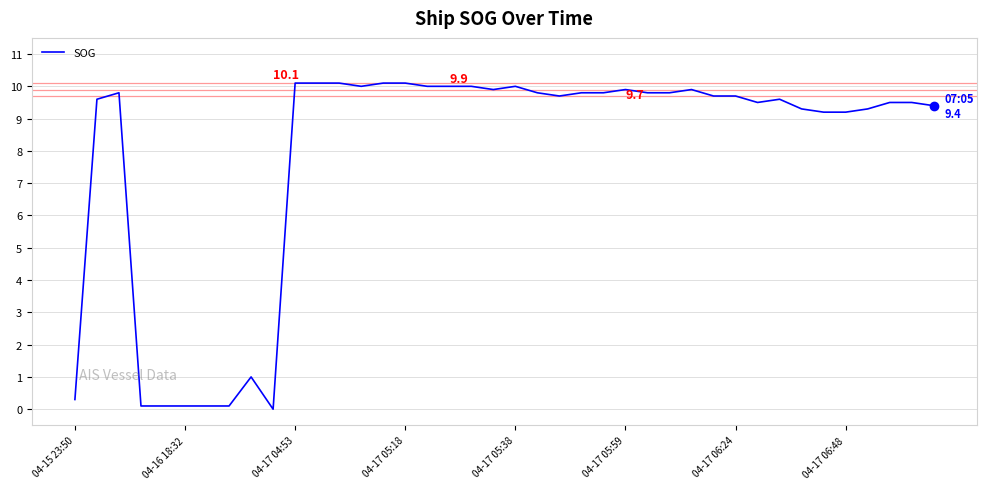

What is the difference between the maximum and minimum values?

10.1